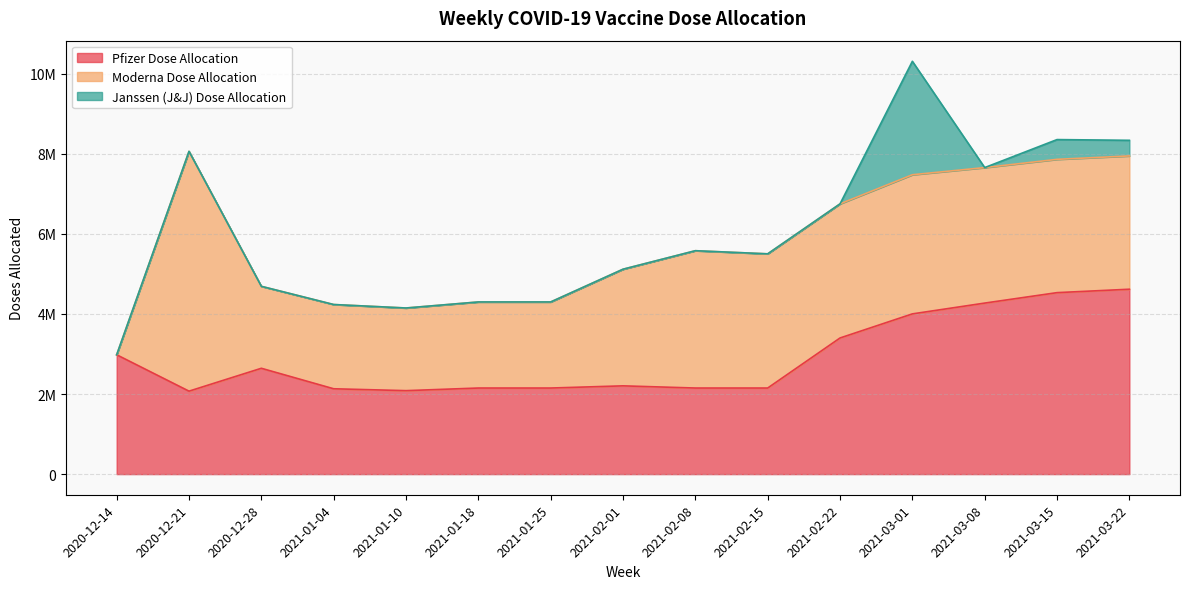

What is the label of the 11th point from the left?

2021-02-22